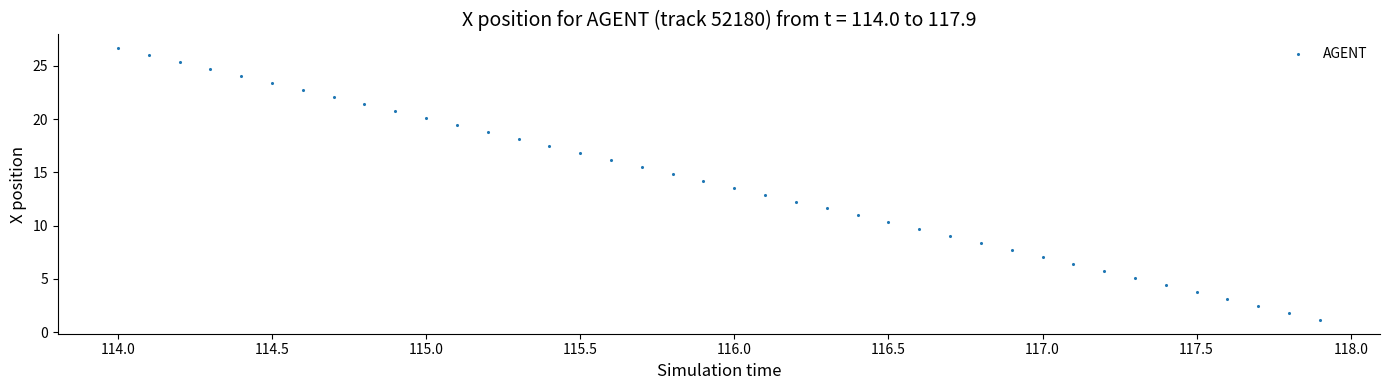

What is the range of Y values (max minus min)?

25.5